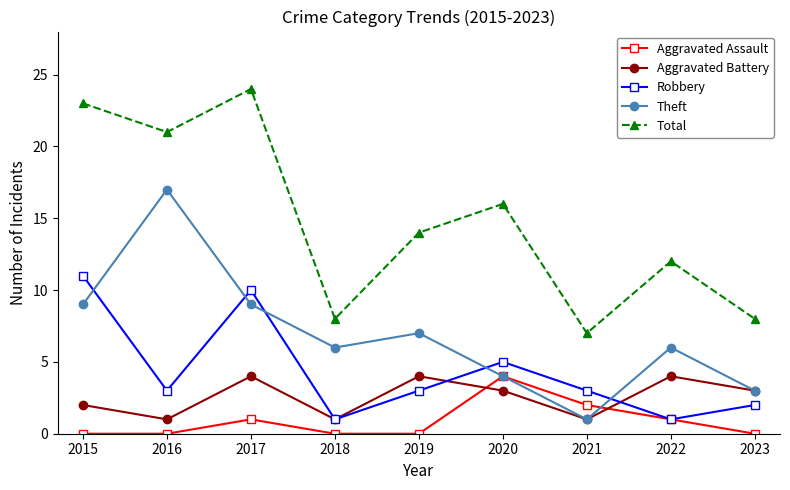

What is the value of the Aggravated Battery point at the 8th from the left?

4